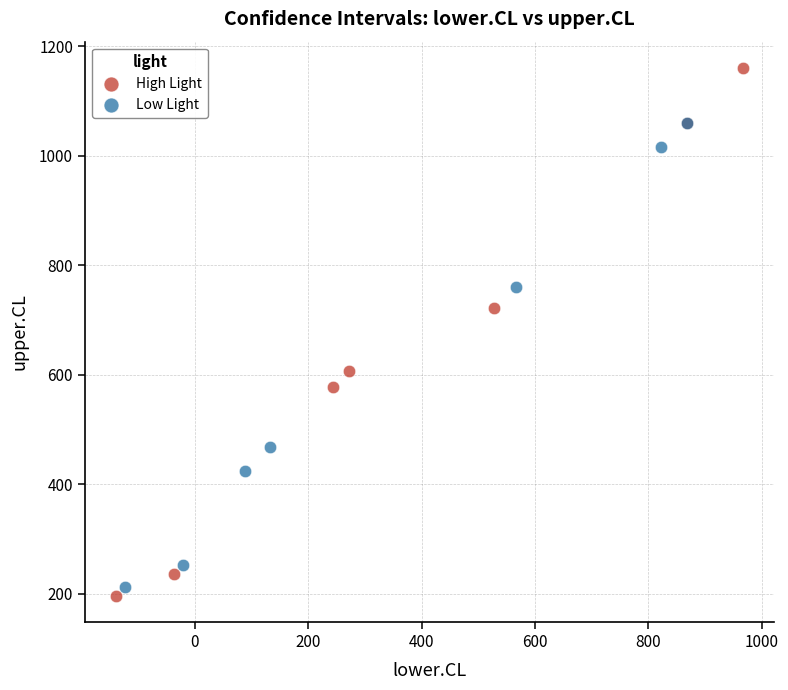

Which series contains the lowest Y value?

High Light